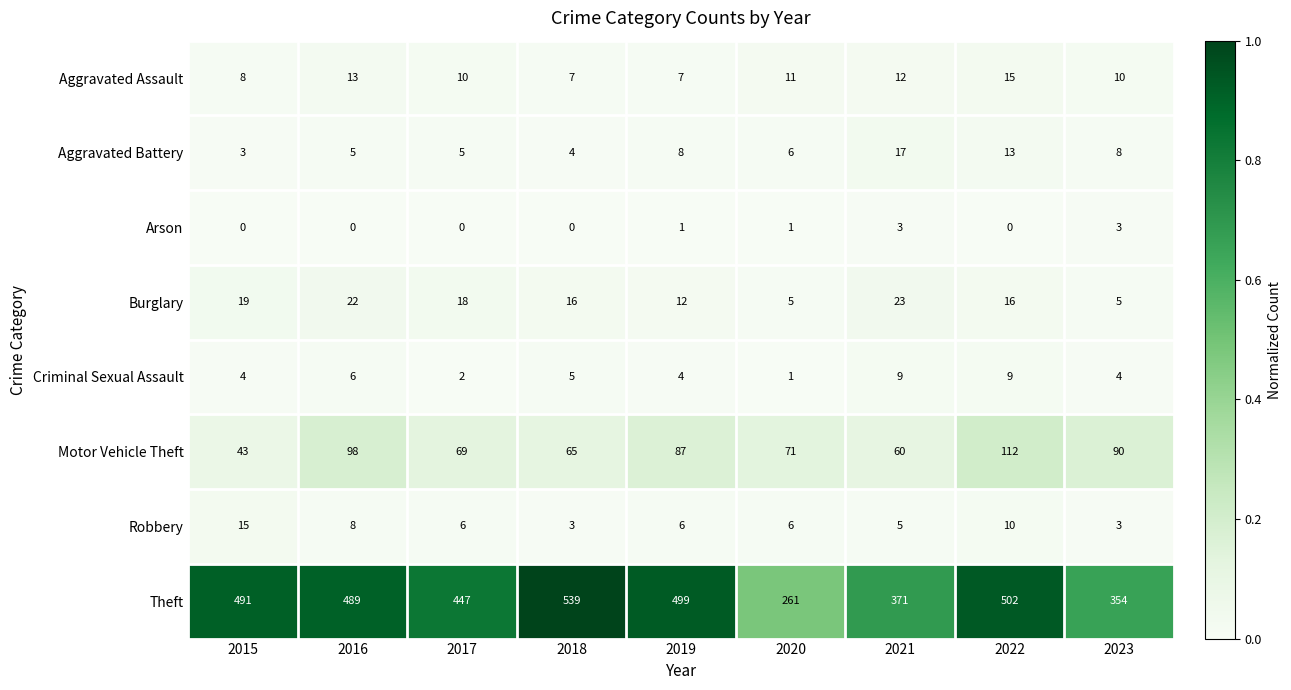

Where does the Motor Vehicle Theft series first go above 71?

2016